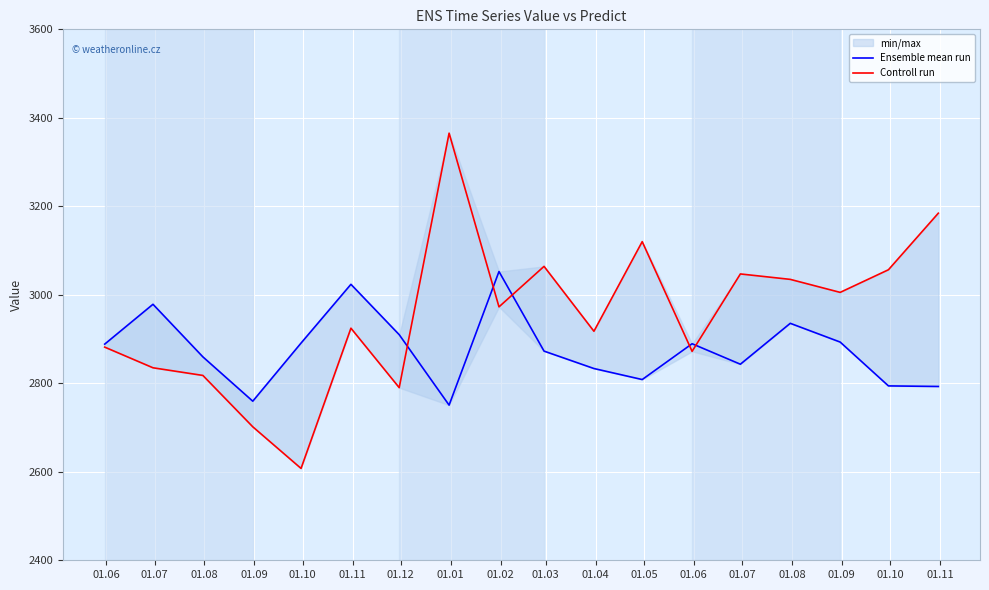

What is the lowest value of the Controll run series?

2607.6